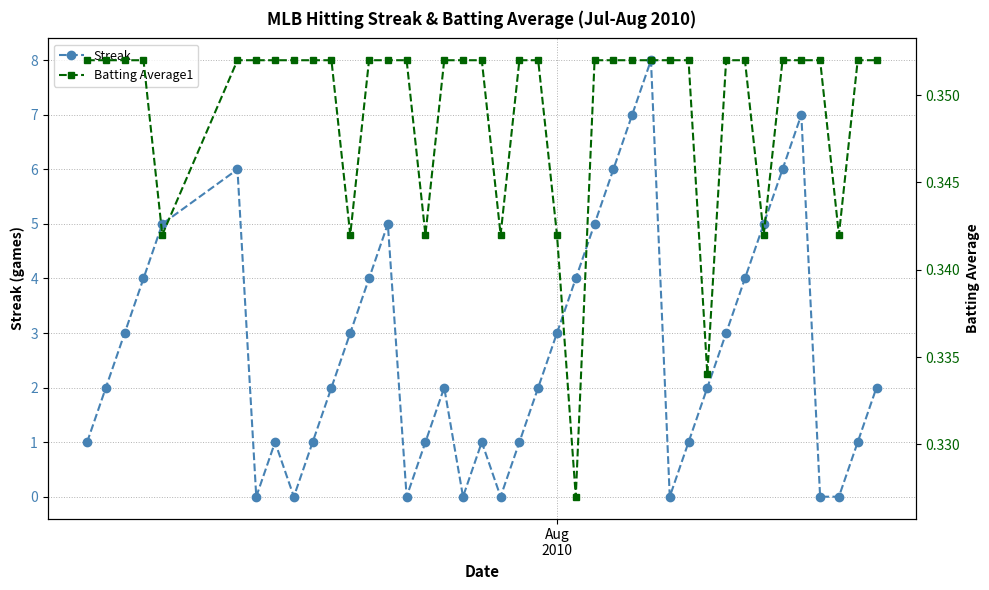

What is the highest value of the Streak series?

8